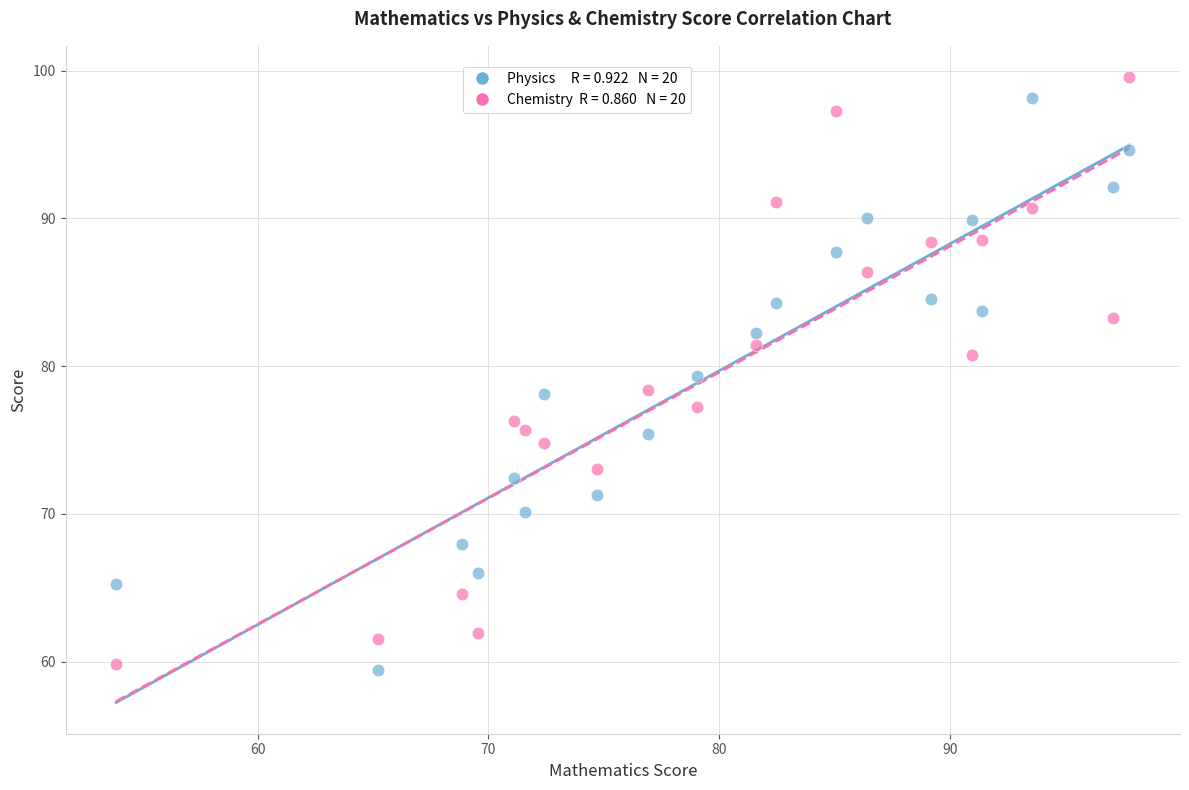

Across all data points, what is the range of X values (max minus min)?

43.9